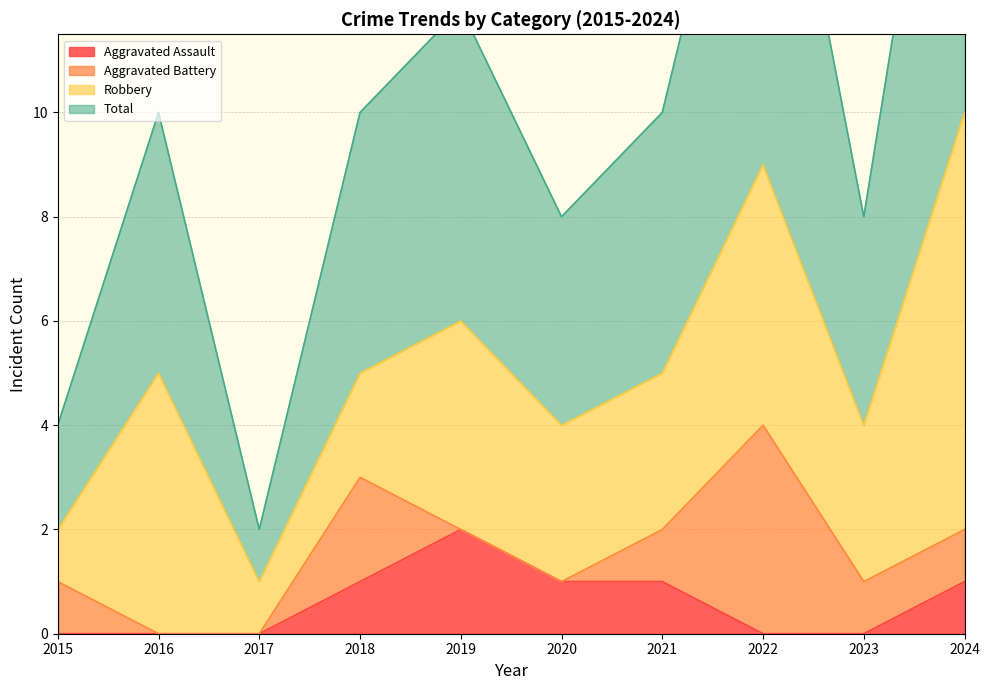

The value of Total at 2018 is 8. True or false?

False